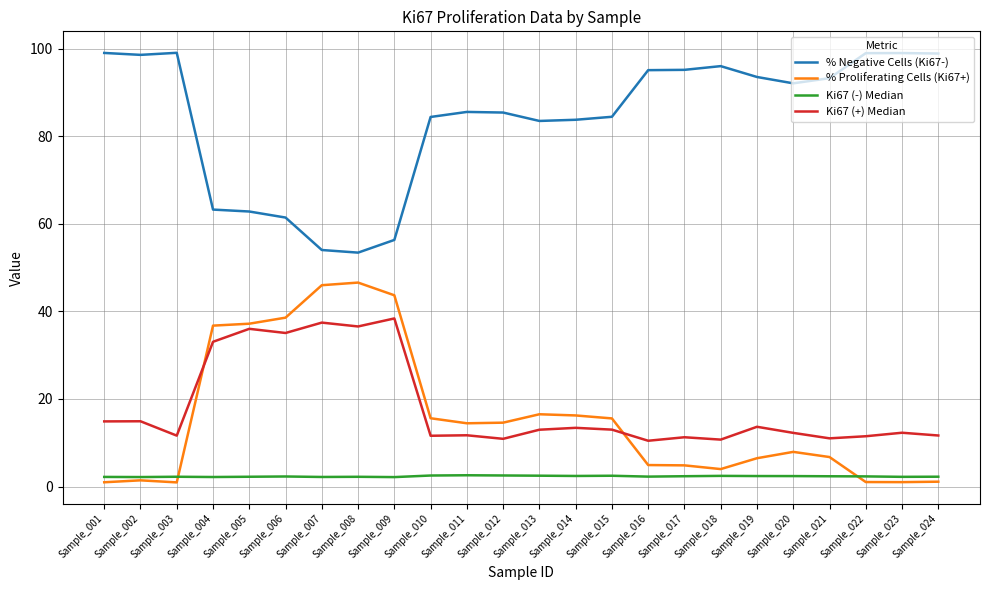

True or false: % Proliferating Cells (Ki67+) has a value of 2.7 at Sample_019.

False